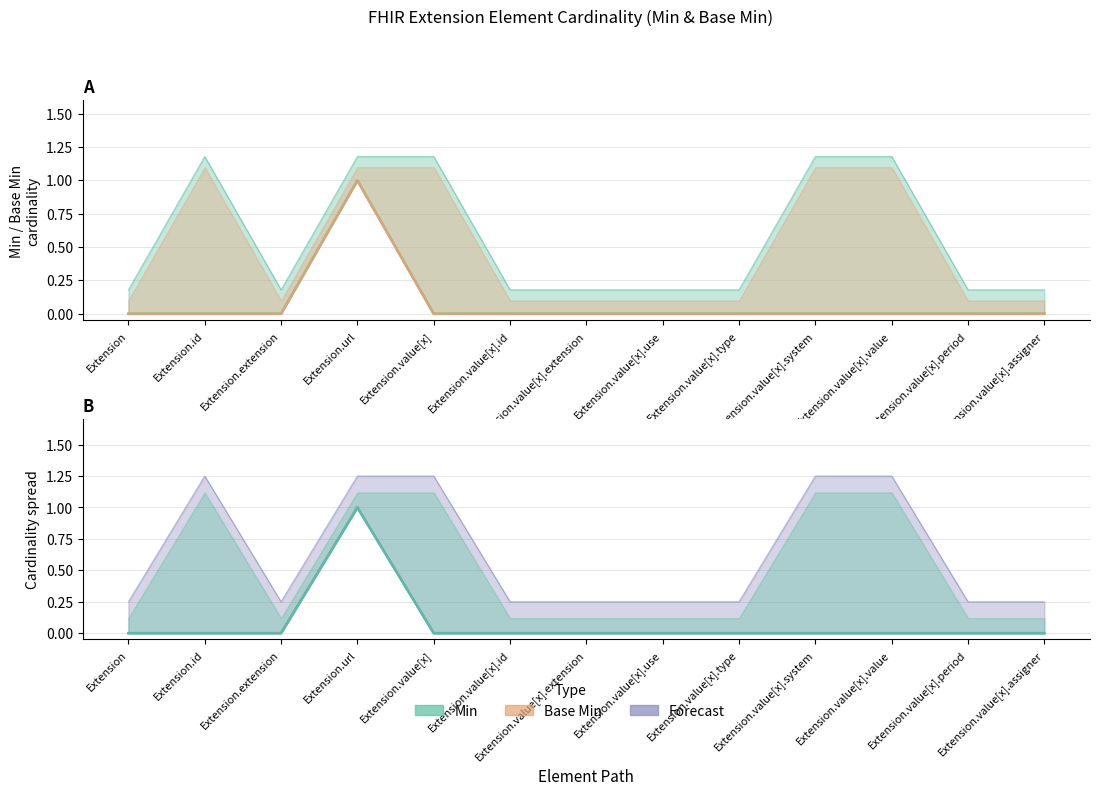

The value of Min at Extension is 0. True or false?

True